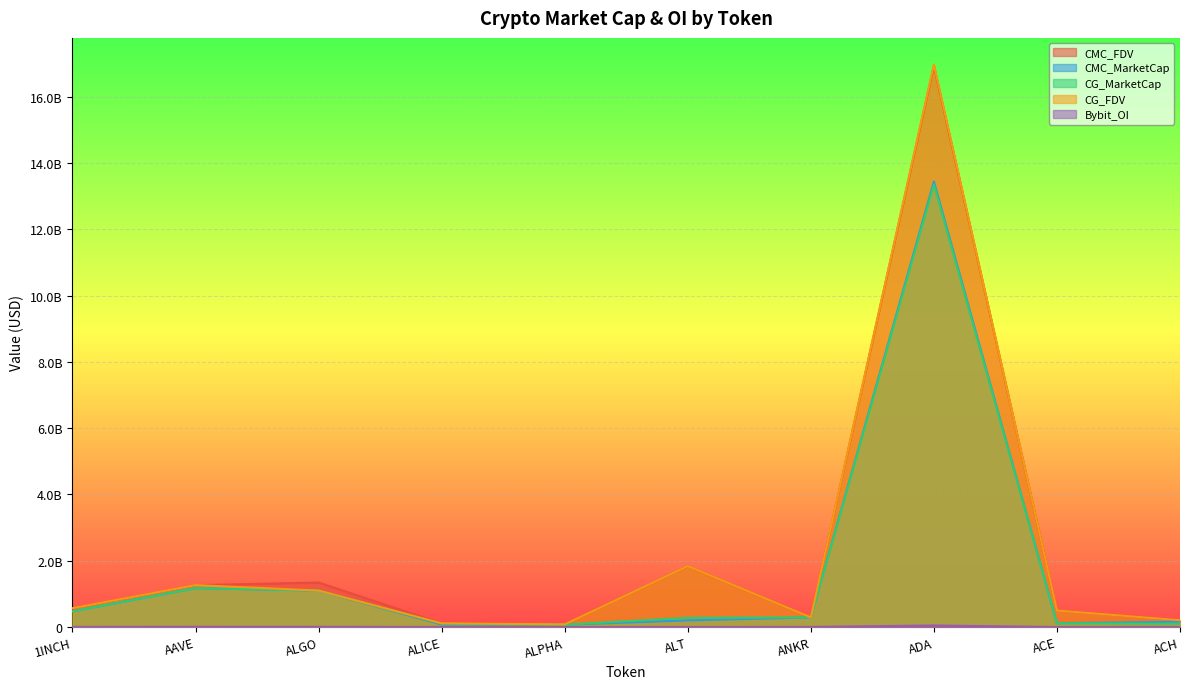

What is the label of the 6th point from the left?

ALT